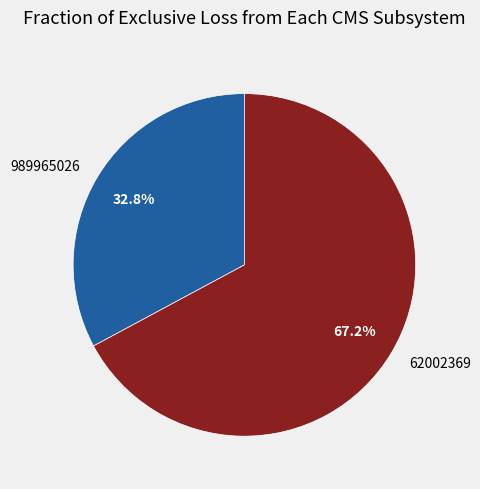

Which slice represents more than half of the pie?

62002369